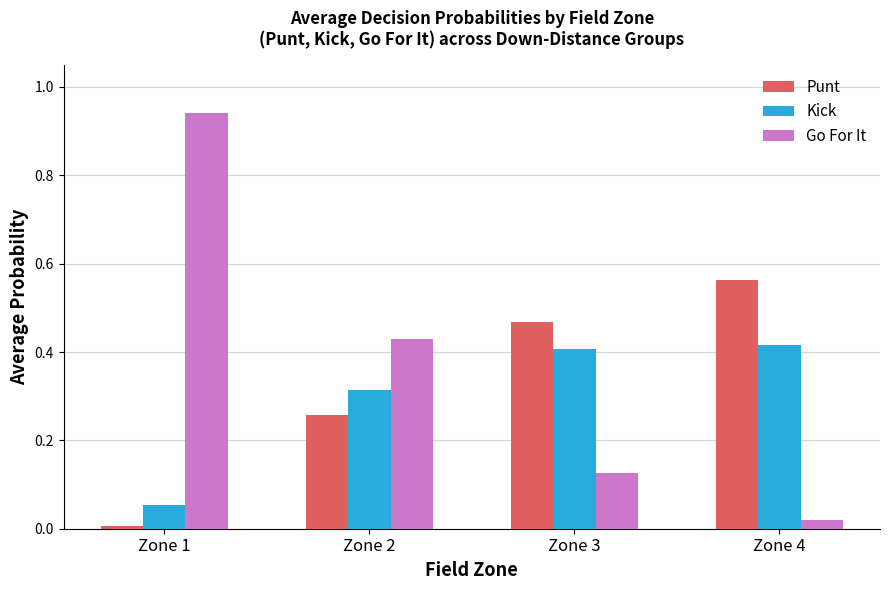

Is it true that Punt equals 0.0 at Zone 1?

True